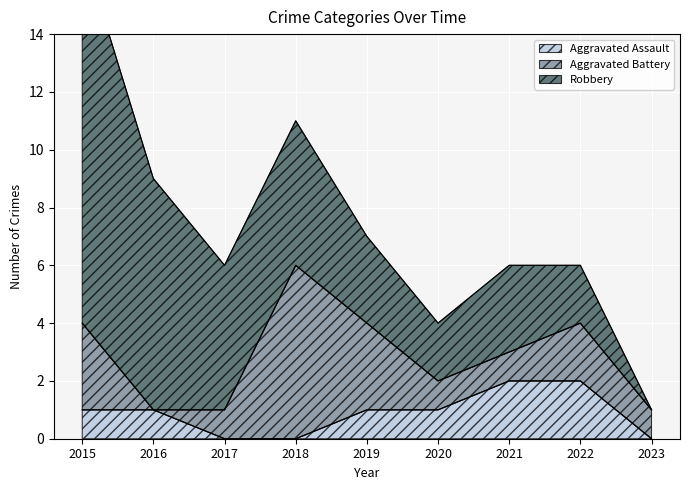

List the series in order of their peak value, lowest first.

Aggravated Assault, Aggravated Battery, Robbery